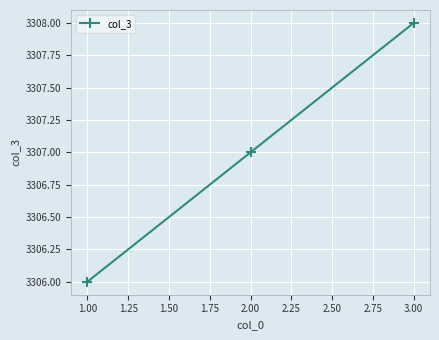

Is it true that the value at 3.00 is 3308?

True